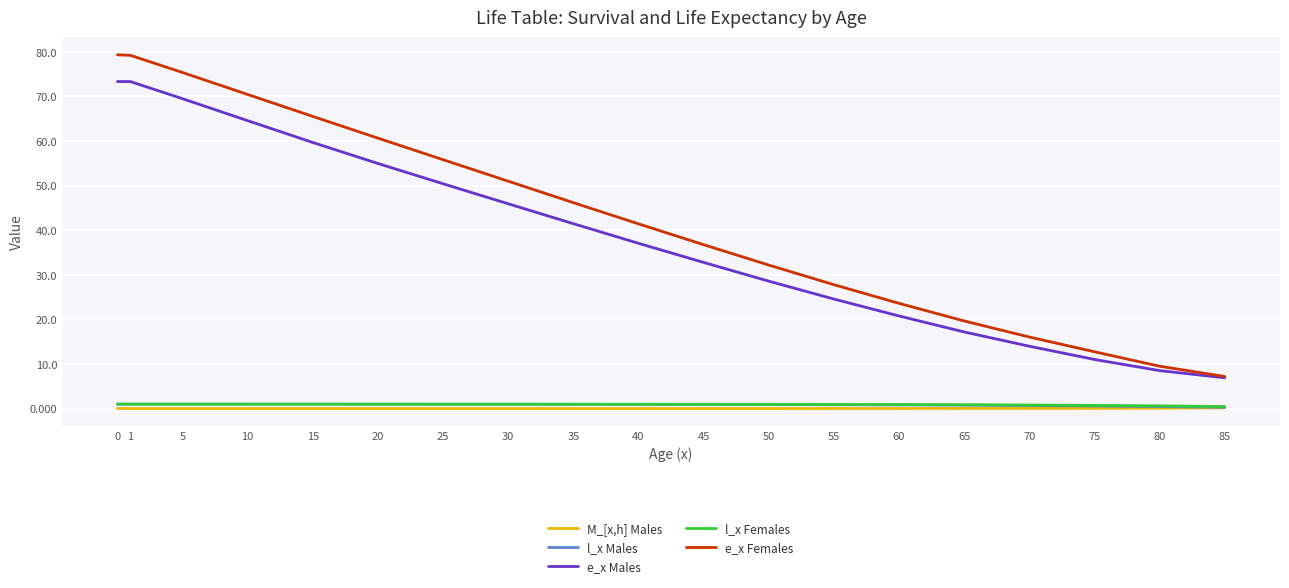

What is the difference between the e_x Males values at 1 and 5?

3.8